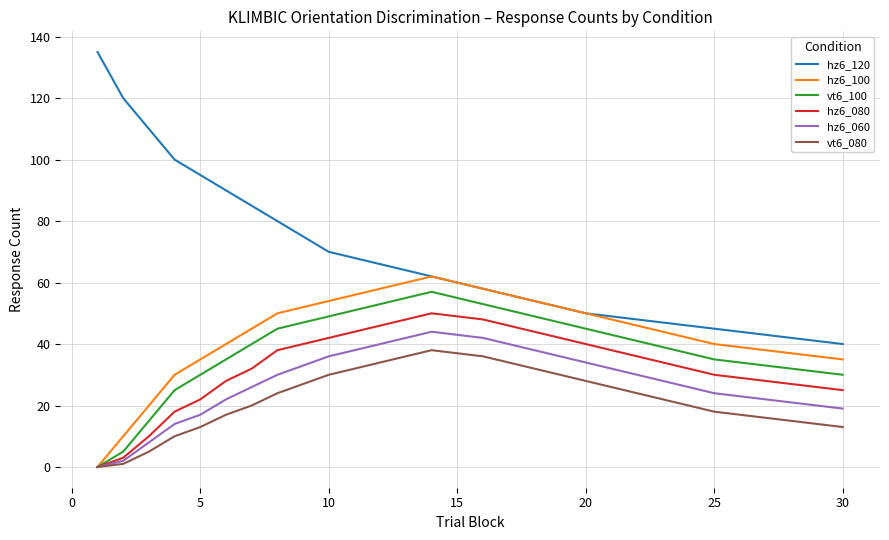

Which series has the largest total across all categories?

hz6_120